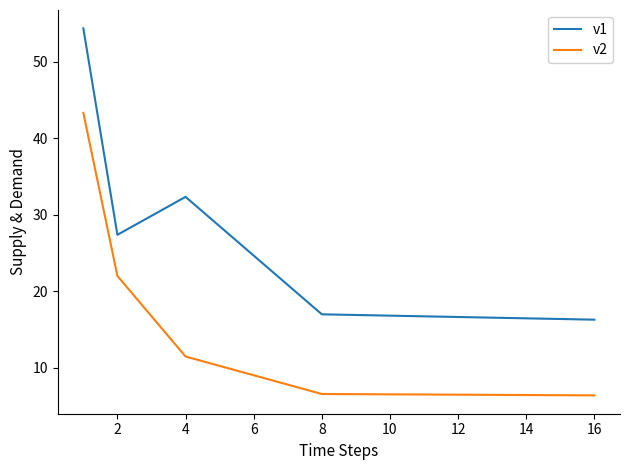

How many categories are shown in the chart?

5